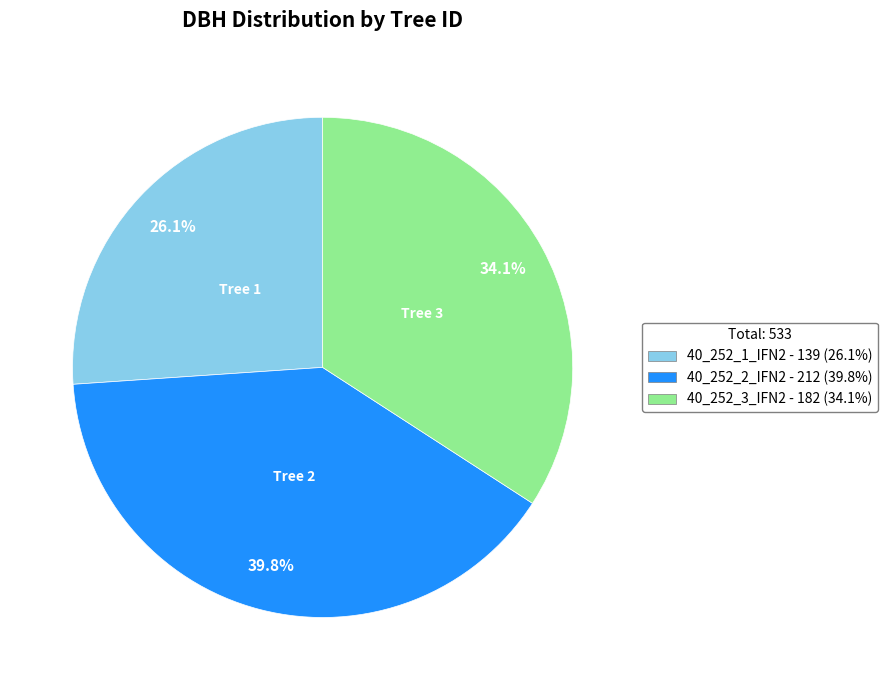

Is there any slice that represents more than half of the pie?

No